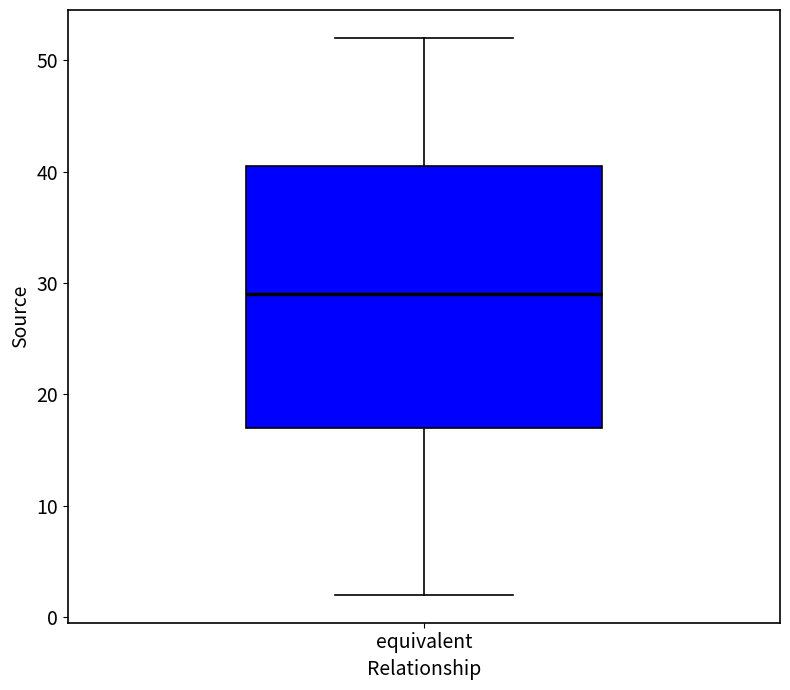

Where is the lower edge of the box for equivalent on the y-axis? The values are not printed on the chart, so give them approximately, as read against the axis.

17